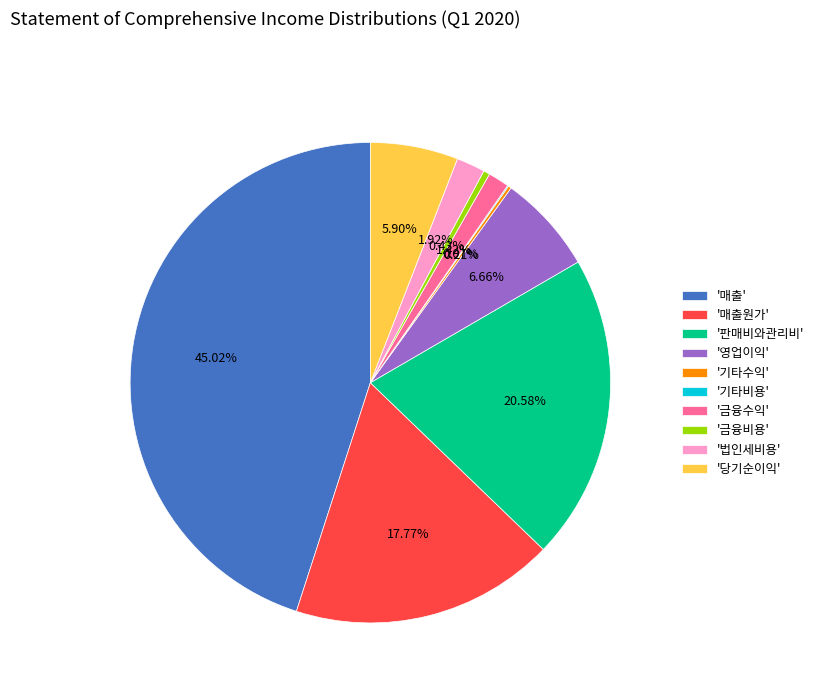

Do '법인세비용' and '금융수익' together represent more than half of the pie?

No